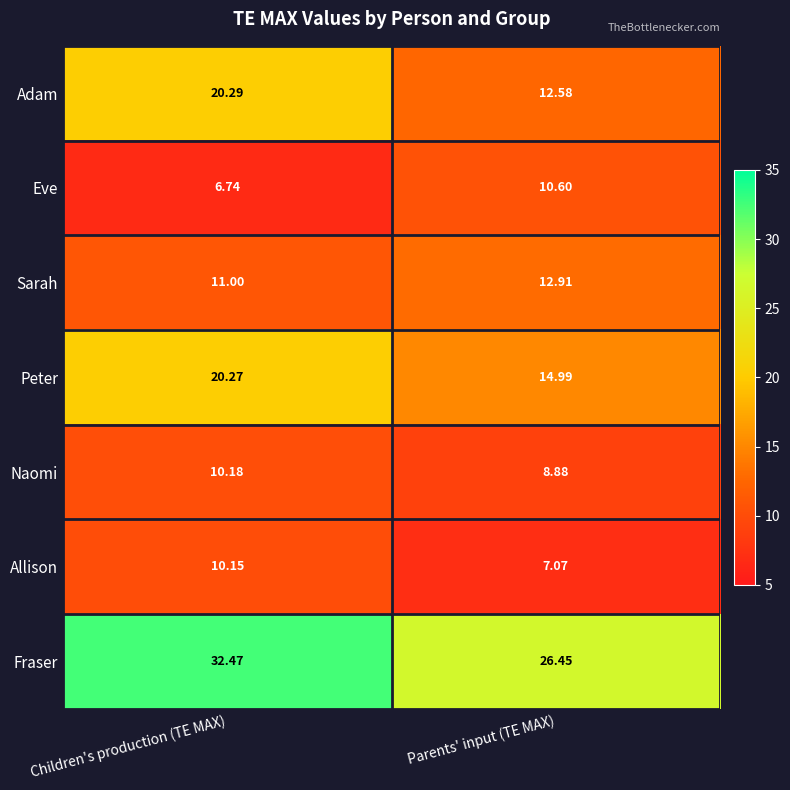

Which series has the largest total across all categories?

Fraser